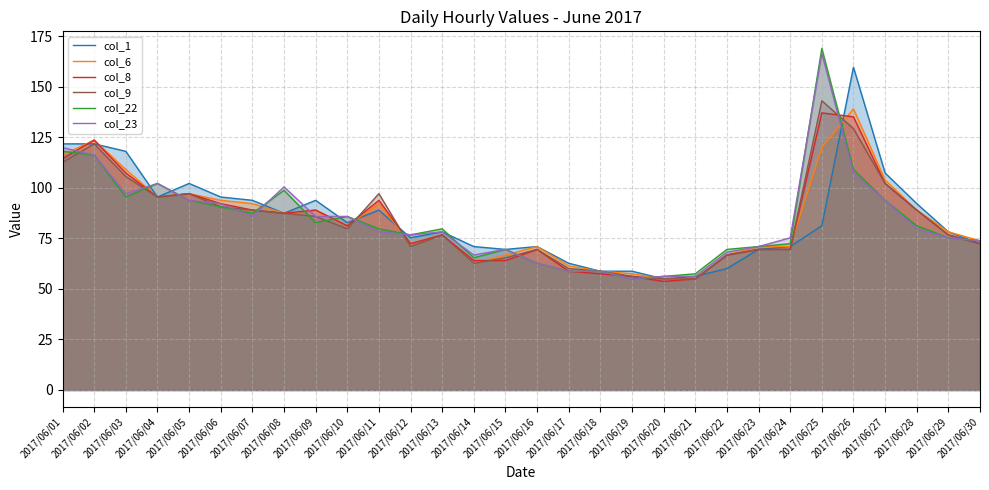

Which category has the lowest value across all series?

2017/06/20